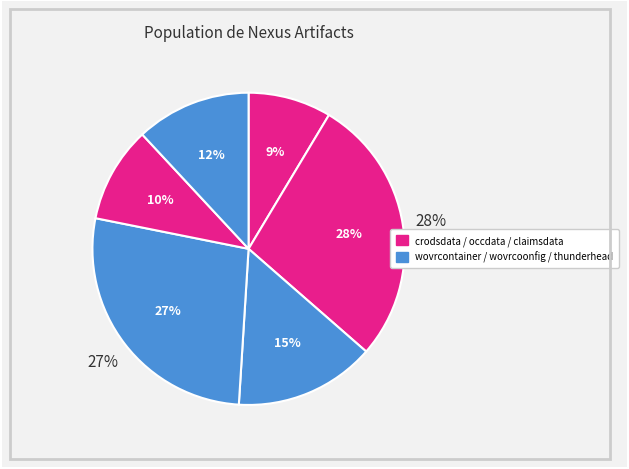

Is there any slice that represents more than half of the pie?

No